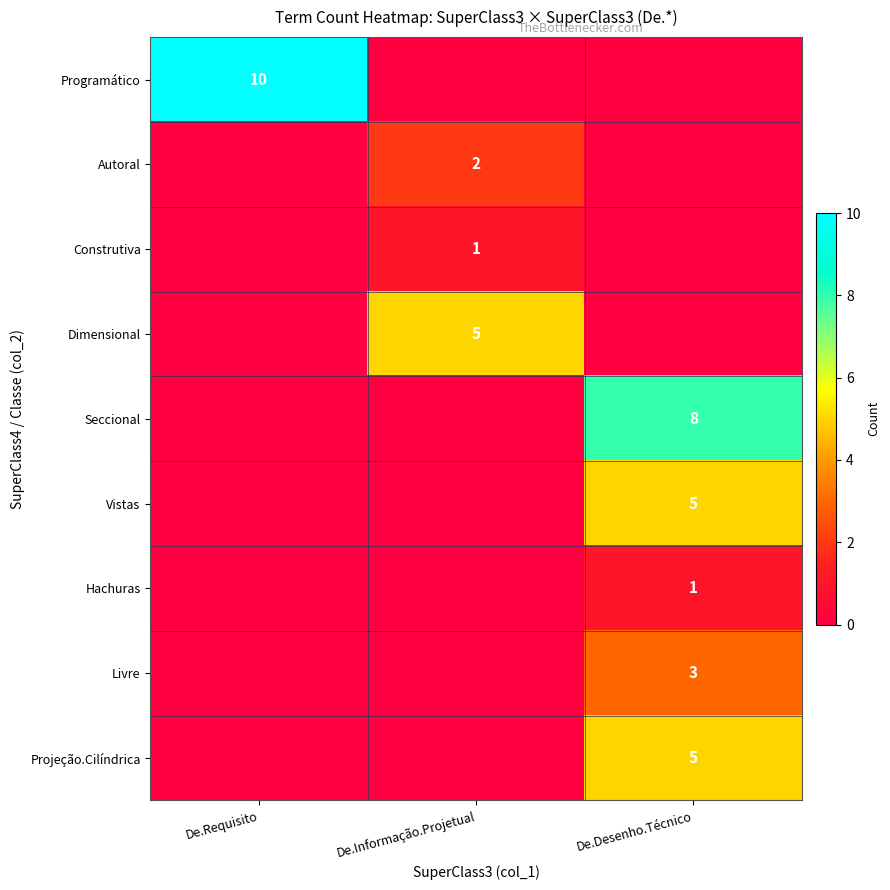

The value of Hachuras at De.Desenho.Técnico is 1. True or false?

True